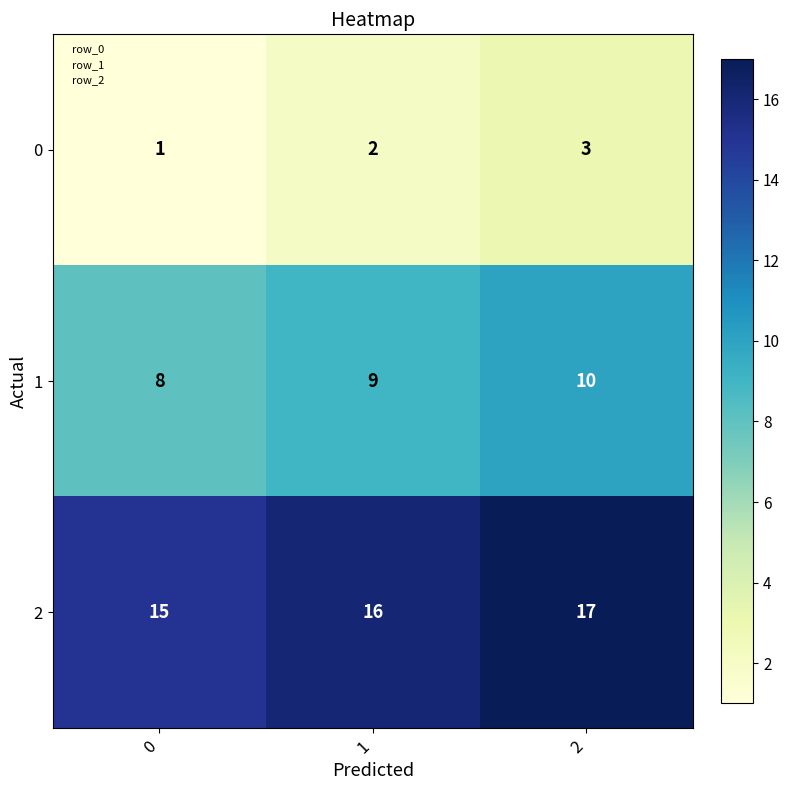

Reading left to right, list all the values displayed in this chart.

0: 0=1	1=2	2=3
1: 0=8	1=9	2=10
2: 0=15	1=16	2=17